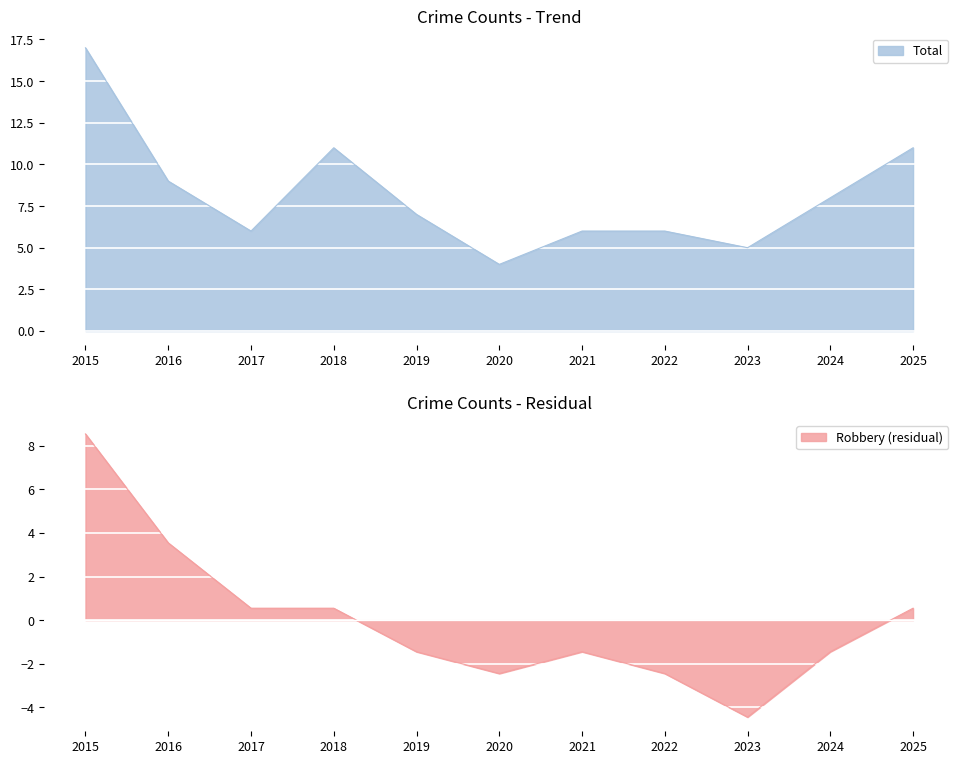

The value of Total at 2024 is 8.0. True or false?

True